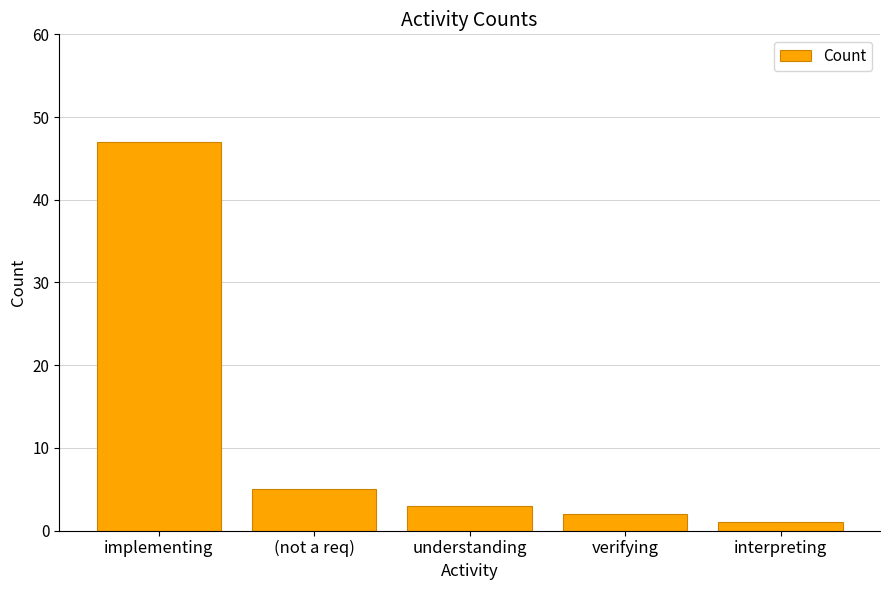

Reading right to left, list all the values displayed in this chart.

interpreting=1	verifying=2	understanding=3	(not a req)=5	implementing=47